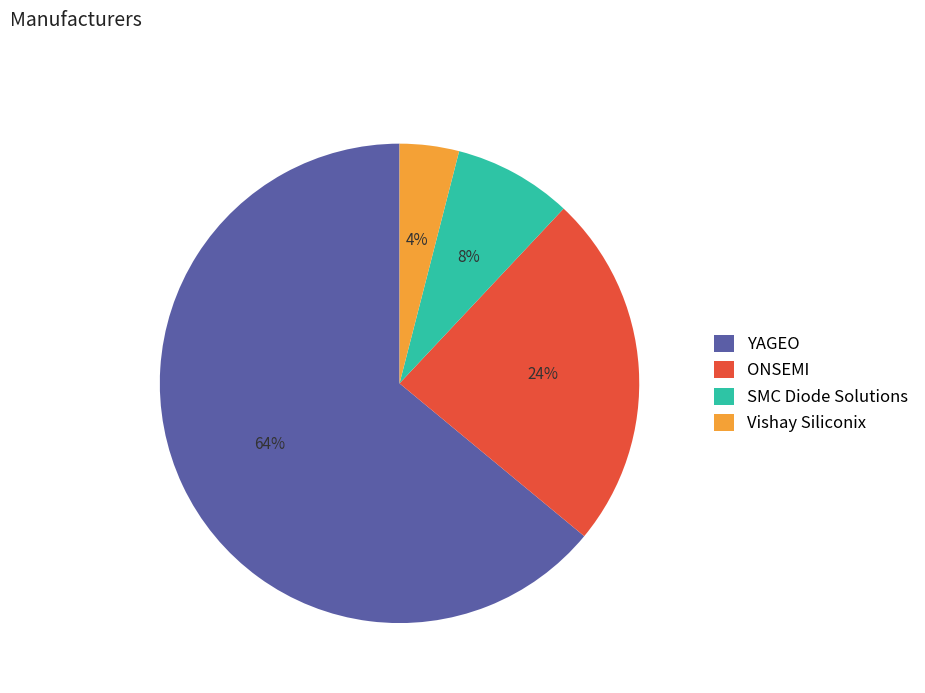

To the nearest percent, what percentage of the pie is ONSEMI?

24%